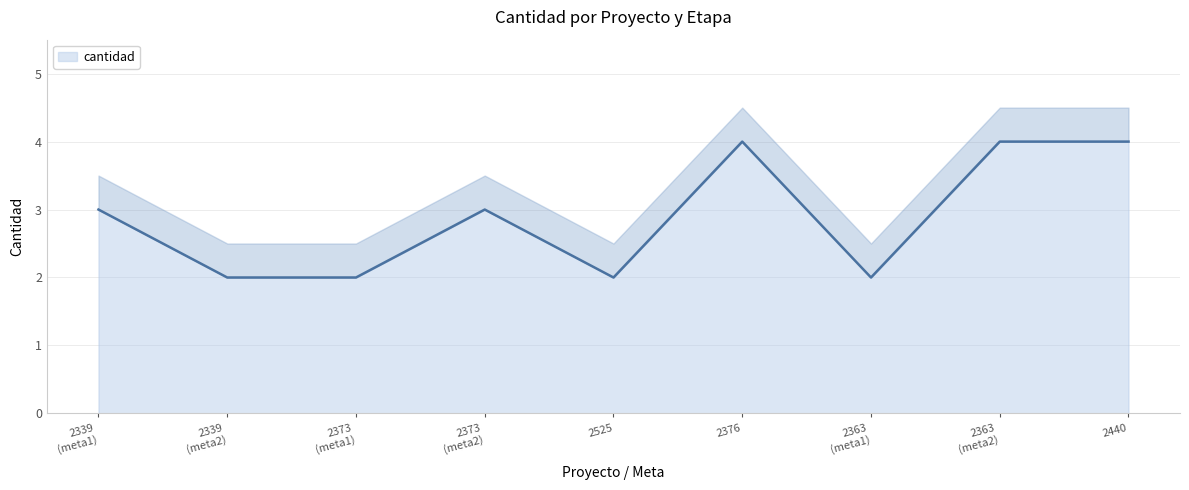

The value of cantidad at 2440 is 1. True or false?

False